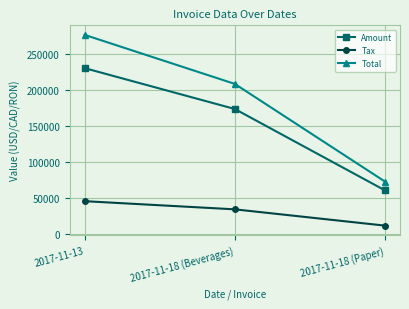

Which series changed the most between 2017-11-18 (Beverages) and 2017-11-18 (Paper)?

Total